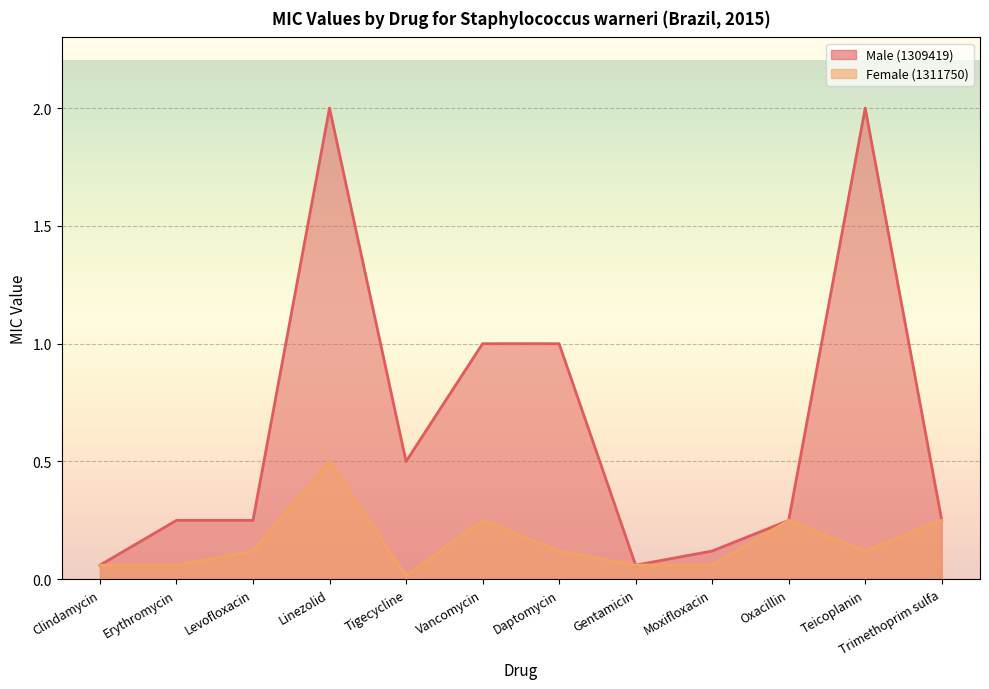

Reading left to right, transcribe all the data shown in this chart.

Male (1309419): Clindamycin=0.1	Erythromycin=0.2	Levofloxacin=0.2	Linezolid=2.0	Tigecycline=0.5	Vancomycin=1.0	Daptomycin=1.0	Gentamicin=0.1	Moxifloxacin=0.1	Oxacillin=0.2	Teicoplanin=2.0	Trimethoprim sulfa=0.2
Female (1311750): Clindamycin=0.1	Erythromycin=0.1	Levofloxacin=0.1	Linezolid=0.5	Tigecycline=0.0	Vancomycin=0.2	Daptomycin=0.1	Gentamicin=0.1	Moxifloxacin=0.1	Oxacillin=0.2	Teicoplanin=0.1	Trimethoprim sulfa=0.2